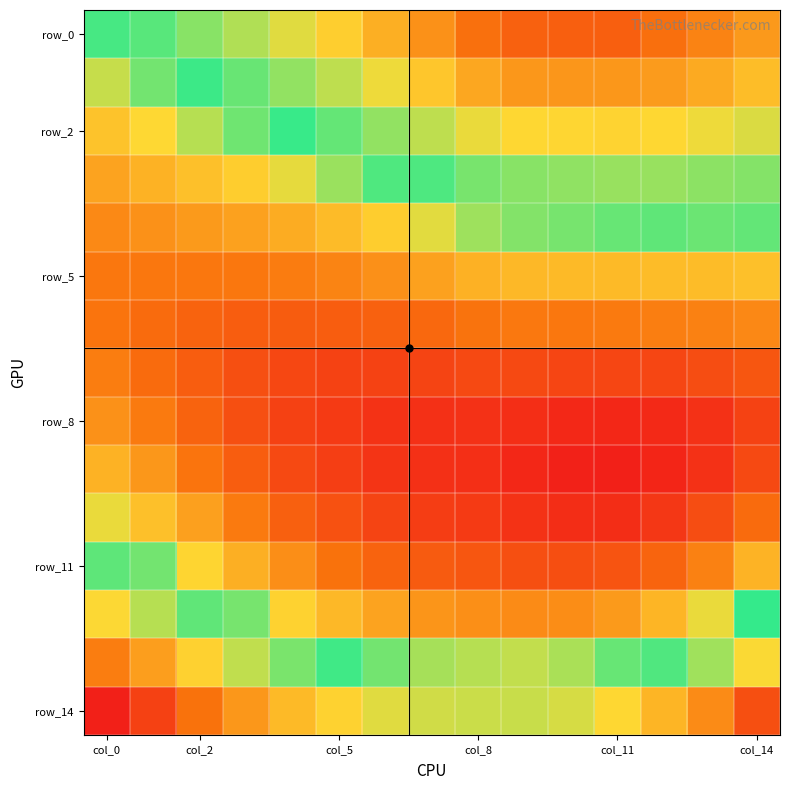

At how many categories does at least one series exceed 0?

15